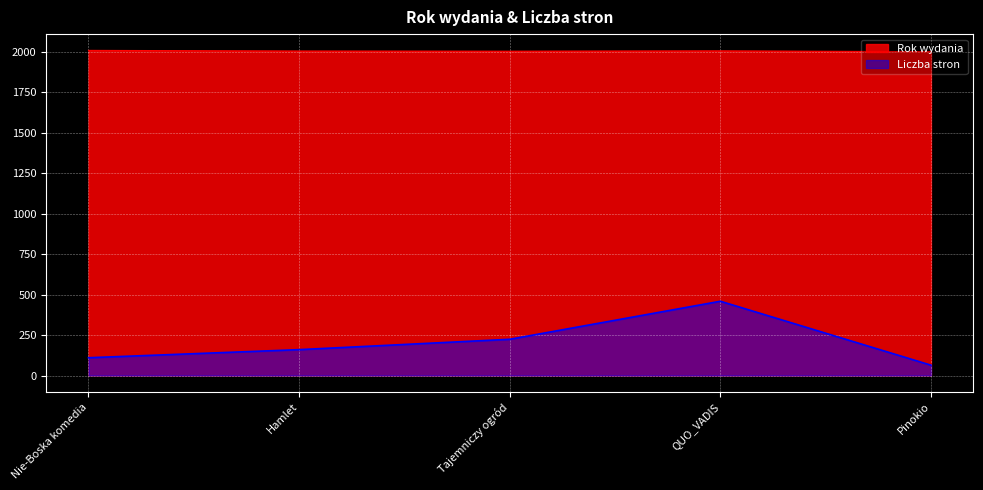

Where does the Rok wydania series first go above 2005?

Nie-Boska komedia